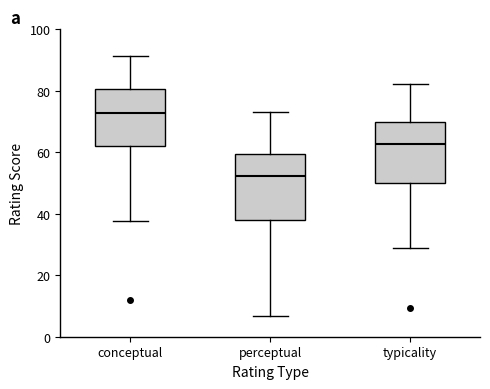

Where is the upper edge of the box for perceptual on the y-axis? The values are not printed on the chart, so give them approximately, as read against the axis.

60